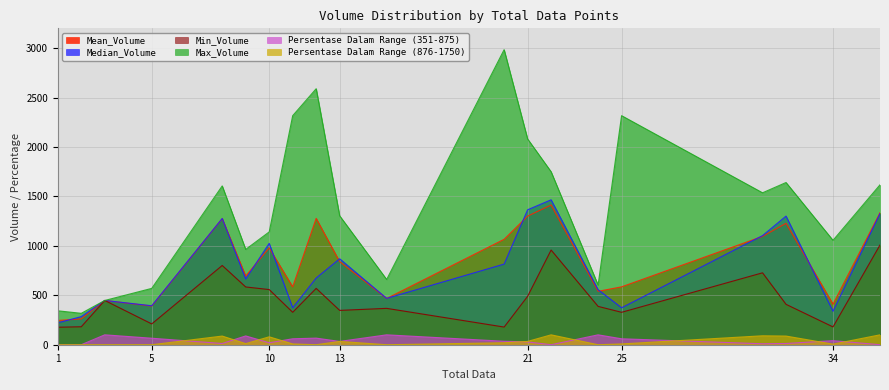

Reading left to right, extract all data points from this chart.

Mean_Volume: 245.0	261.2	447.6	390.7	1275.4	695.1	979.2	585.4	1278.0	840.0	467.7	1066.1	1300.4	1413.2	540.1	585.4	1095.9	1228.0	409.6	1335.4
Median_Volume: 220.9	284.3	447.6	394.2	1276.8	664.4	1025.1	373.4	674.9	869.0	468.7	815.5	1364.7	1465.7	556.5	373.4	1103.5	1300.9	338.5	1326.1
Min_Volume: 177.0	181.7	447.6	210.5	801.5	584.1	557.9	327.9	569.9	347.2	367.8	178.7	489.6	957.8	387.8	327.9	727.3	408.6	180.2	1008.5
Max_Volume: 343.0	317.6	447.6	569.8	1606.2	964.1	1141.0	2316.6	2589.3	1303.7	659.9	2984.2	2081.2	1749.5	603.6	2316.6	1536.6	1640.6	1055.9	1617.3
Persentase Dalam Range (351-875): 0.0	0.0	100.0	65.6	12.5	88.9	20.0	60.0	66.7	33.3	100.0	35.0	28.6	0.0	100.0	60.0	9.7	12.5	41.2	0.0
Persentase Dalam Range (876-1750): 0.0	0.0	0.0	0.0	87.5	11.1	80.0	8.0	0.0	33.3	0.0	20.0	33.3	100.0	0.0	8.0	90.3	87.5	5.9	100.0